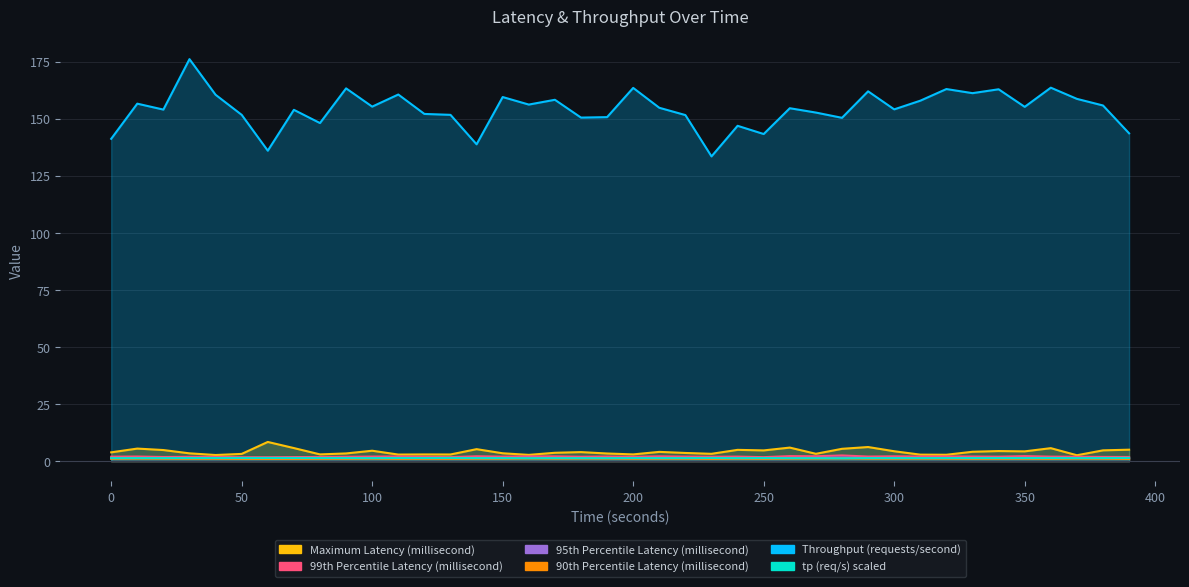

Reading right to left, list all the values displayed in this chart.

Maximum Latency (millisecond): 390=5.0	380=4.8	370=2.6	360=5.7	350=4.3	340=4.4	330=4.1	320=2.8	310=2.9	300=4.4	290=6.2	280=5.4	270=3.2	260=6.0	250=4.7	240=5.0	230=3.2	220=3.6	210=4.1	200=3.0	190=3.4	180=4.0	170=3.7	160=2.8	150=3.5	140=5.3	130=2.9	120=3.0	110=2.9	100=4.6	90=3.4	80=3.0	70=5.8	60=8.4	50=3.2	40=2.7	30=3.4	20=4.9	10=5.5	0=3.9
99th Percentile Latency (millisecond): 390=1.9	380=1.9	370=1.9	360=2.0	350=2.2	340=2.0	330=2.0	320=2.1	310=2.0	300=2.1	290=2.0	280=2.5	270=2.2	260=2.2	250=1.8	240=2.0	230=1.9	220=2.0	210=2.1	200=1.9	190=2.0	180=2.0	170=2.1	160=2.1	150=2.0	140=2.2	130=1.8	120=1.9	110=2.1	100=2.0	90=1.9	80=1.8	70=1.8	60=1.7	50=1.7	40=1.9	30=1.9	20=1.9	10=2.0	0=2.0
95th Percentile Latency (millisecond): 390=1.2	380=1.3	370=1.4	360=1.3	350=1.3	340=1.3	330=1.3	320=1.3	310=1.4	300=1.4	290=1.3	280=1.6	270=1.4	260=1.4	250=1.3	240=1.3	230=1.2	220=1.3	210=1.4	200=1.3	190=1.4	180=1.4	170=1.3	160=1.5	150=1.3	140=1.4	130=1.2	120=1.3	110=1.3	100=1.4	90=1.3	80=1.3	70=1.2	60=1.2	50=1.3	40=1.3	30=1.3	20=1.3	10=1.4	0=1.3
90th Percentile Latency (millisecond): 390=1.0	380=1.1	370=1.1	360=1.0	350=1.1	340=1.1	330=1.1	320=1.1	310=1.1	300=1.1	290=1.1	280=1.2	270=1.1	260=1.1	250=1.0	240=1.1	230=1.0	220=1.1	210=1.1	200=1.1	190=1.1	180=1.1	170=1.1	160=1.2	150=1.1	140=1.1	130=1.0	120=1.0	110=1.0	100=1.1	90=1.1	80=1.1	70=1.0	60=1.0	50=1.0	40=1.1	30=1.1	20=1.1	10=1.1	0=1.0
Throughput (requests/second): 390=143.6	380=155.8	370=158.7	360=163.6	350=155.2	340=162.9	330=161.2	320=163.0	310=157.9	300=154.1	290=162.0	280=150.4	270=152.7	260=154.6	250=143.3	240=146.9	230=133.5	220=151.6	210=154.8	200=163.5	190=150.7	180=150.5	170=158.3	160=156.2	150=159.5	140=138.8	130=151.7	120=152.1	110=160.6	100=155.3	90=163.3	80=148.1	70=153.9	60=136.0	50=151.7	40=160.5	30=176.1	20=154.0	10=156.6	0=141.2
tp (req/s) scaled: 390=1.4	380=1.4	370=1.4	360=1.4	350=1.4	340=1.4	330=1.4	320=1.4	310=1.4	300=1.4	290=1.4	280=1.3	270=1.3	260=1.3	250=1.4	240=1.3	230=1.4	220=1.4	210=1.4	200=1.4	190=1.3	180=1.3	170=1.4	160=1.3	150=1.4	140=1.4	130=1.4	120=1.4	110=1.4	100=1.4	90=1.4	80=1.4	70=1.4	60=1.4	50=1.4	40=1.4	30=1.4	20=1.4	10=1.4	0=1.3